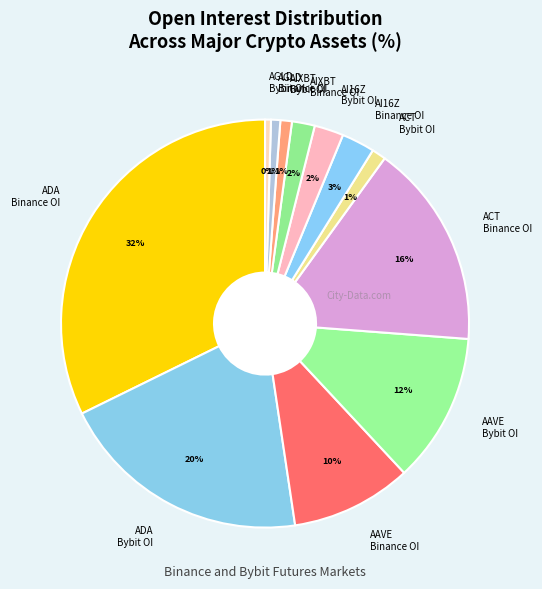

To the nearest percent, what is the average slice percentage?

8%